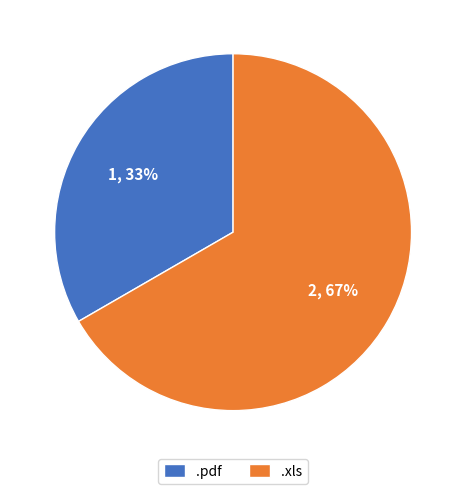

Which slice is the smallest?

.pdf